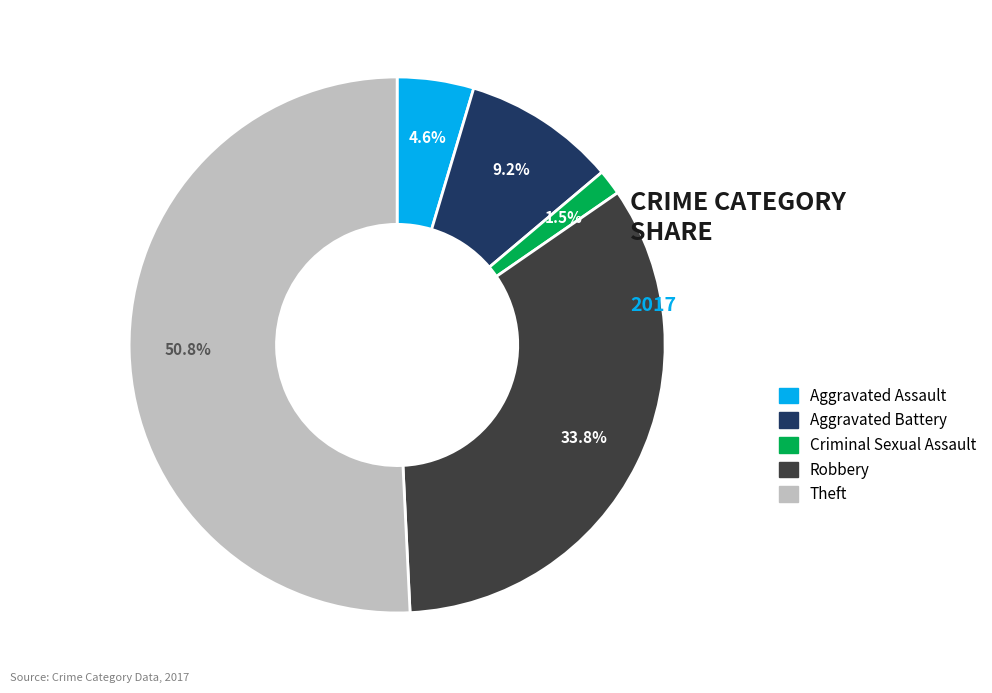

Does any single category account for the majority?

Yes